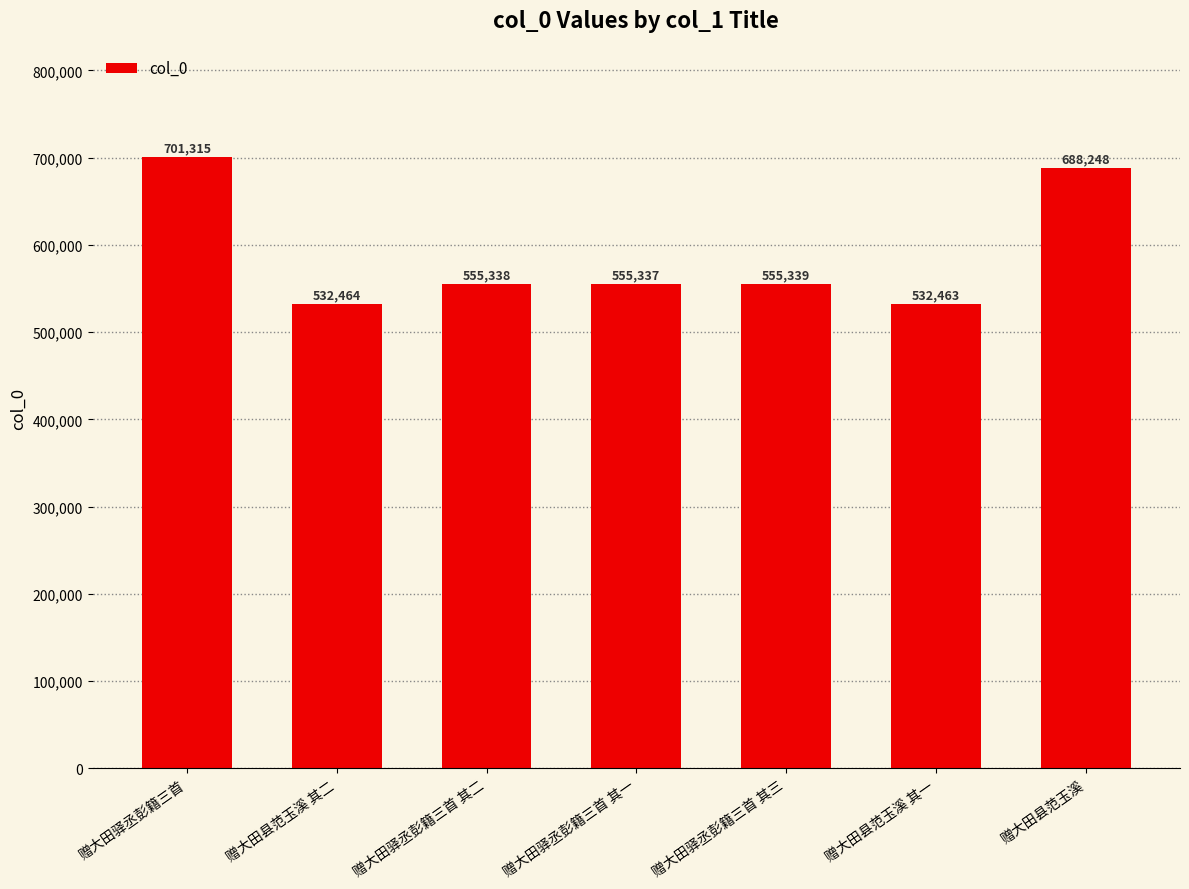

Count the number of data series in this chart.

1